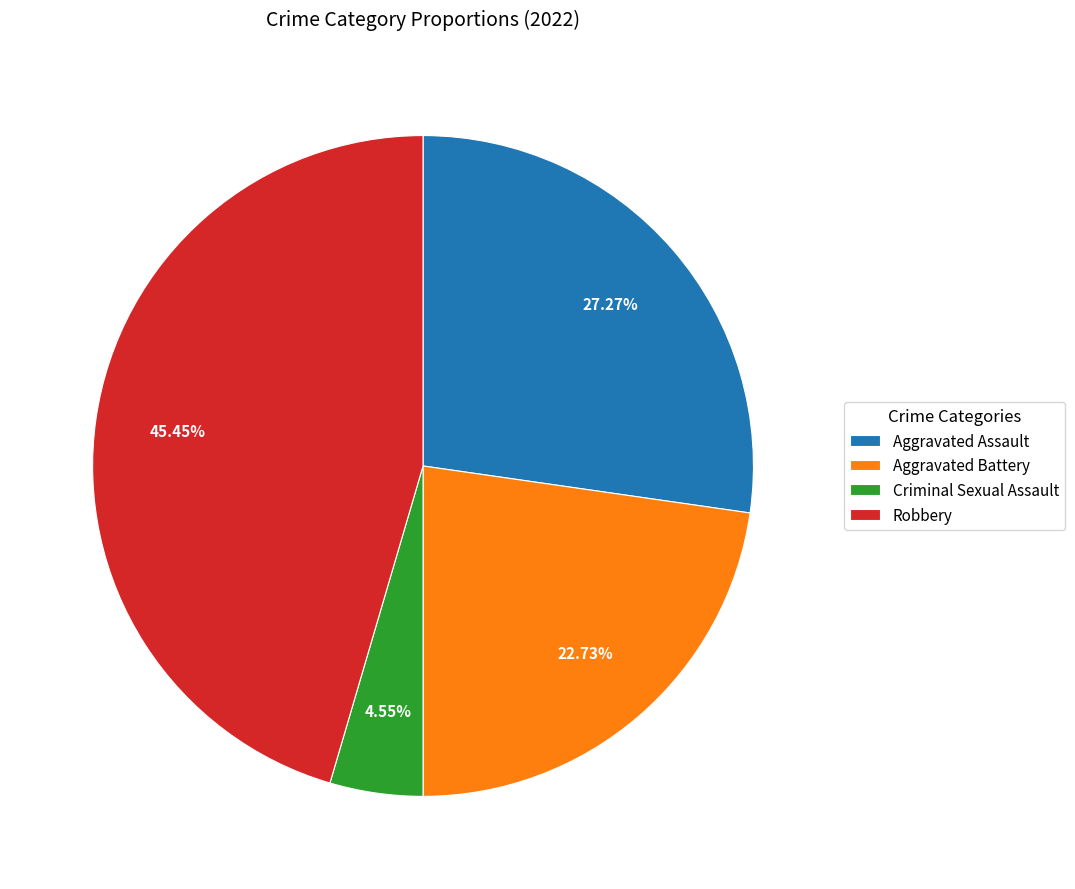

How many segments does this pie chart have?

4